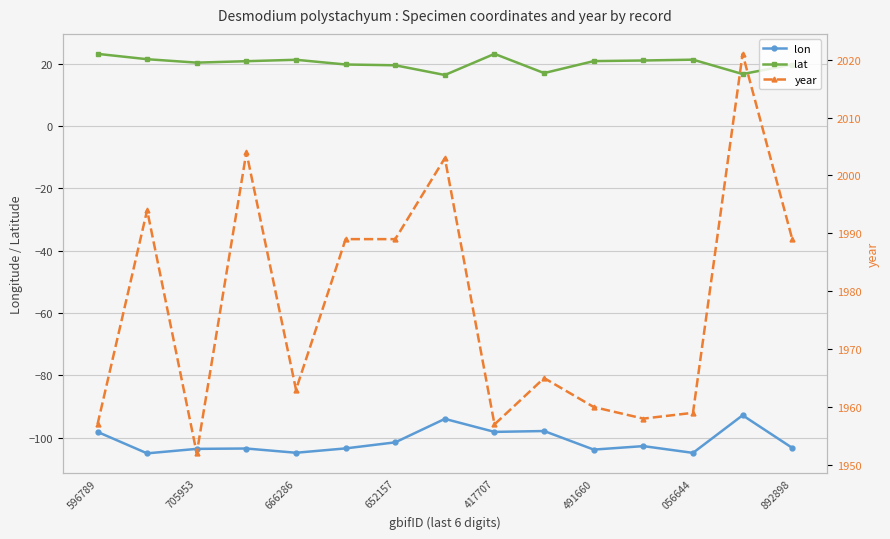

What is the highest value of the lat series?

23.2